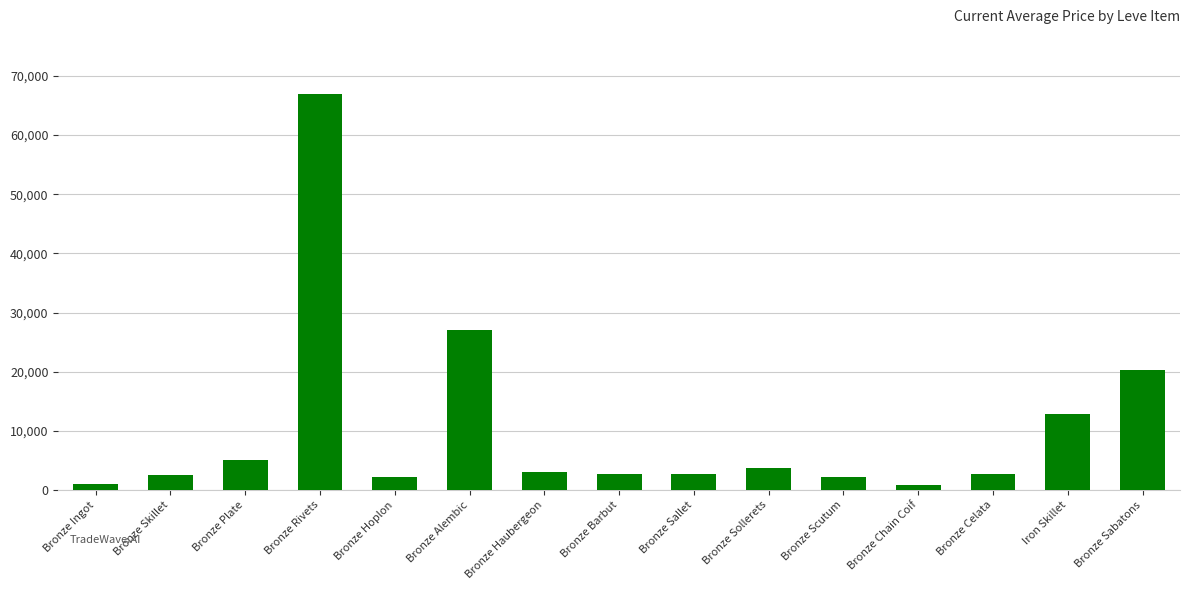

What is the difference between the values at Bronze Skillet and Bronze Haubergeon?

517.0